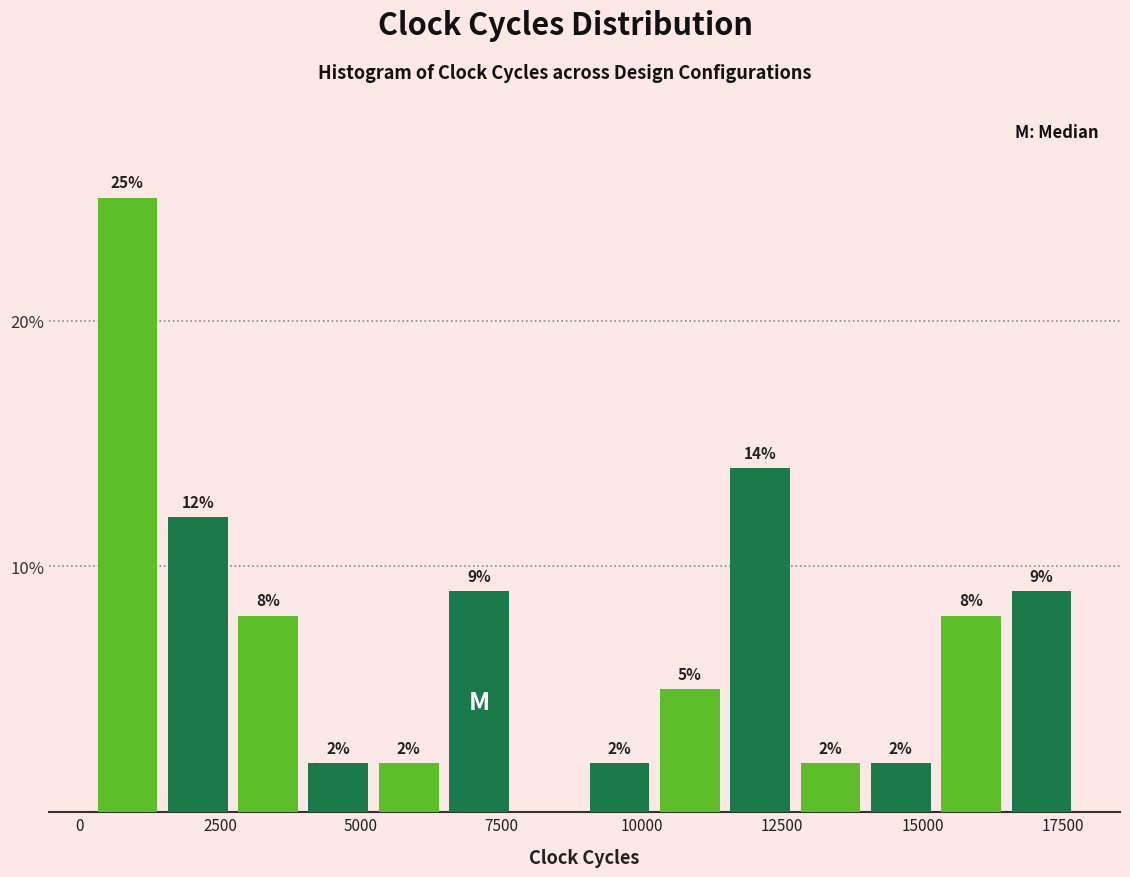

Read against the x-axis, roughly where is the centre of the tallest bar?

1000